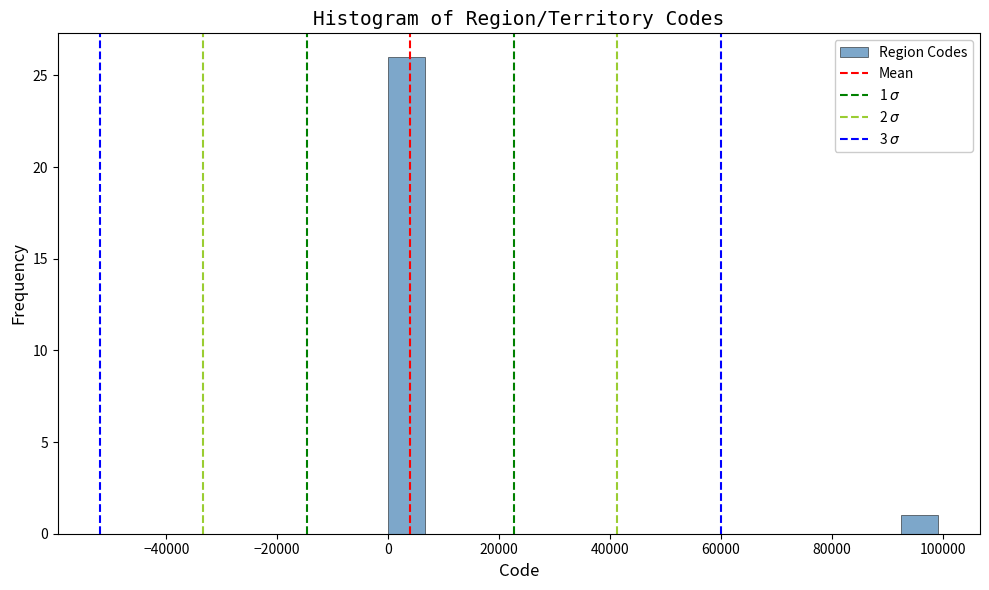

Around what value on the x-axis is the tallest bar? Give the approximate position of its centre, as read against the axis.

4000